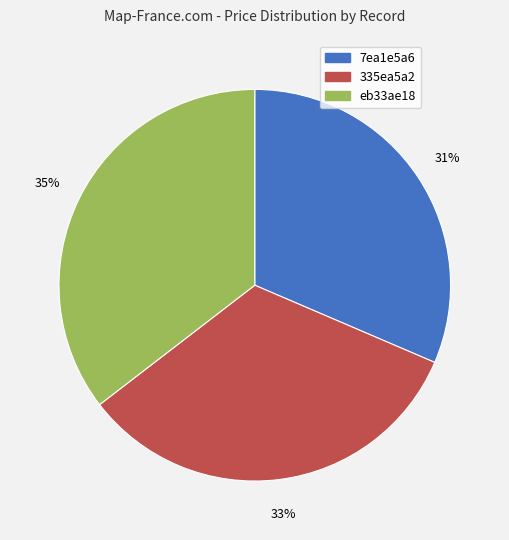

Does 7ea1e5a6 represent more than half of the total?

No